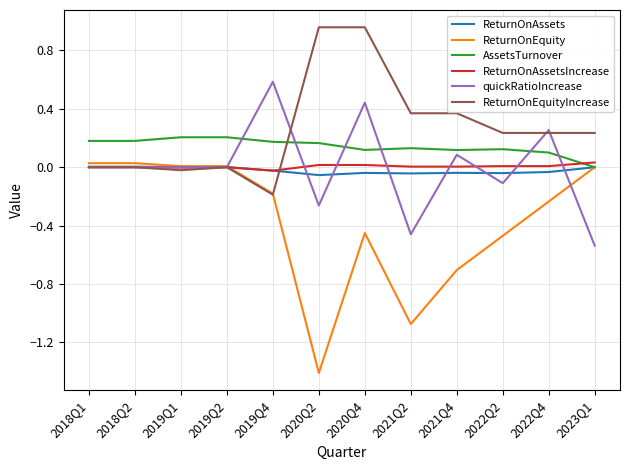

The value of ReturnOnEquity at 2020Q4 is -0.2. True or false?

False